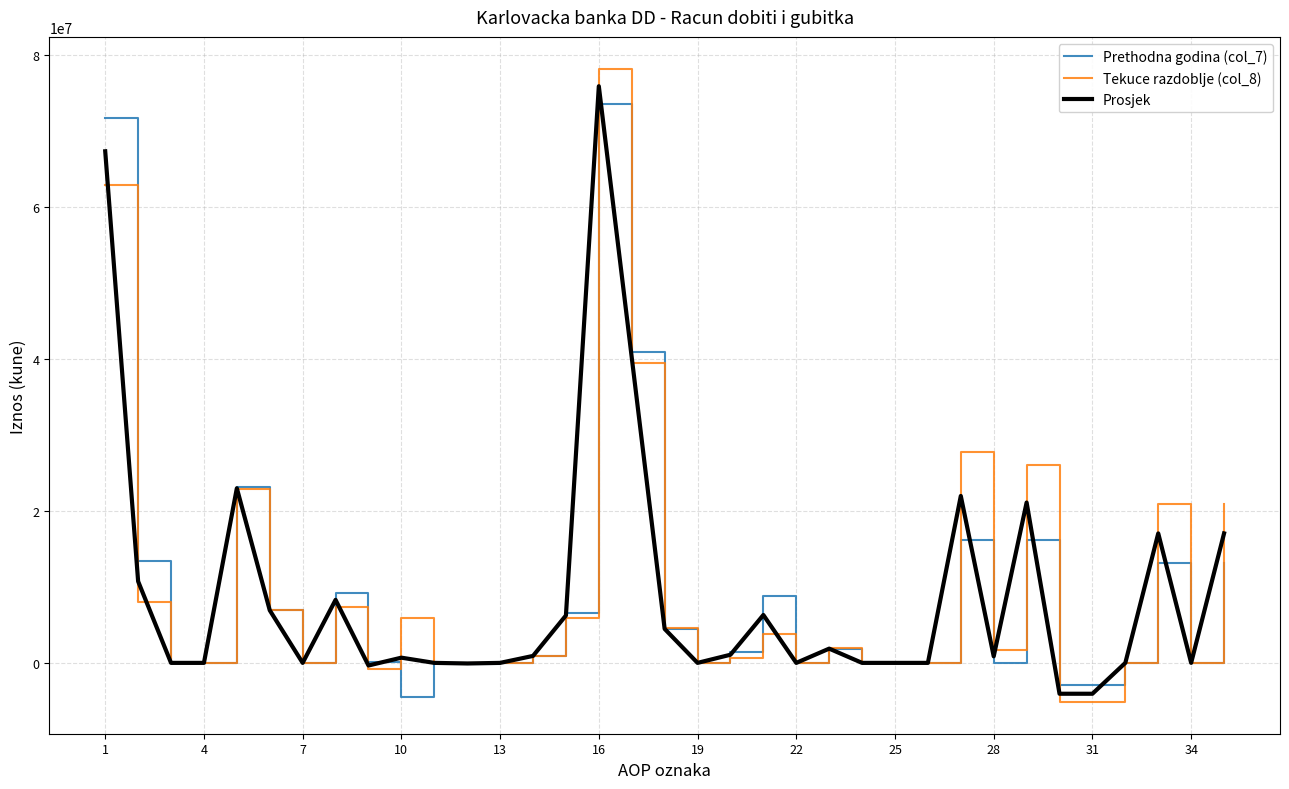

What is the smallest value displayed?

-5151710.0